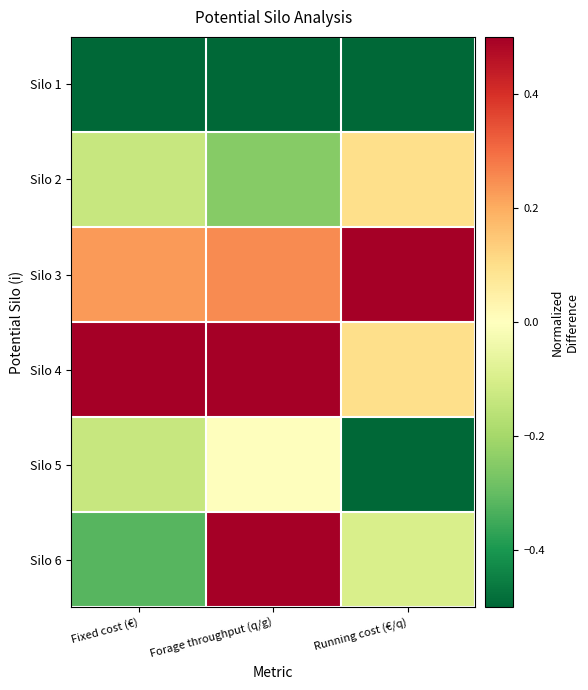

Rank the series by their maximum value, from highest to lowest.

Silo 3, Silo 4, Silo 6, Silo 2, Silo 5, Silo 1